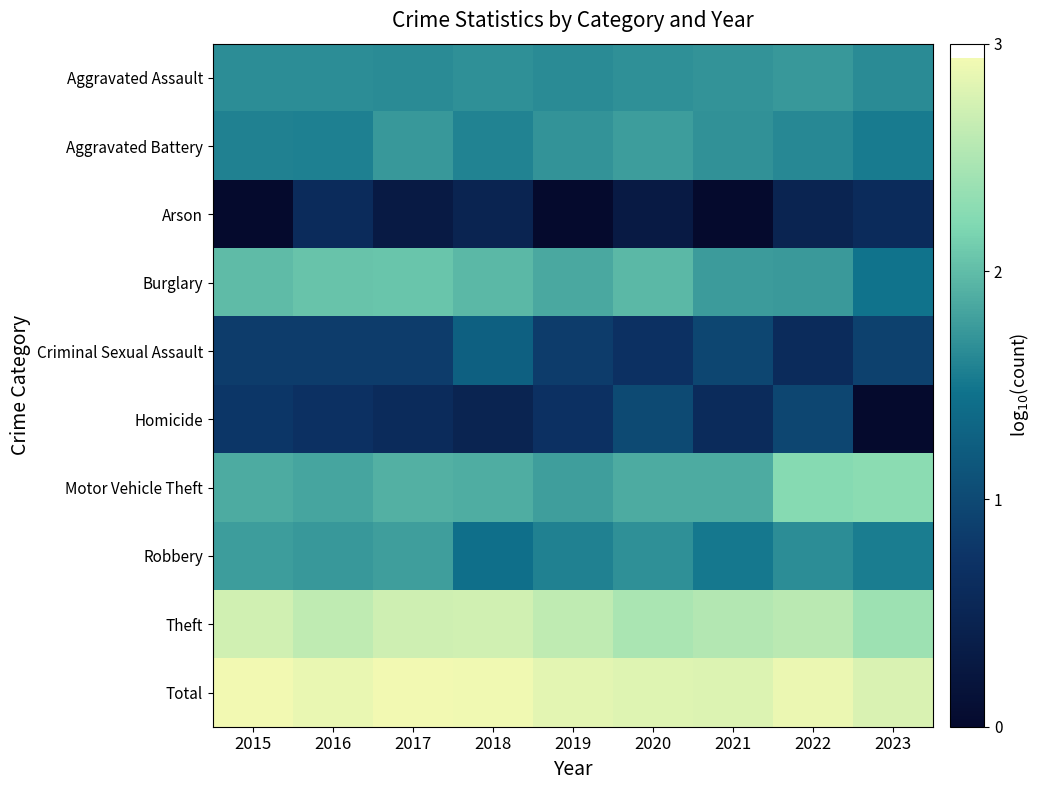

Which has a higher value, 2020 or 2017?

2020